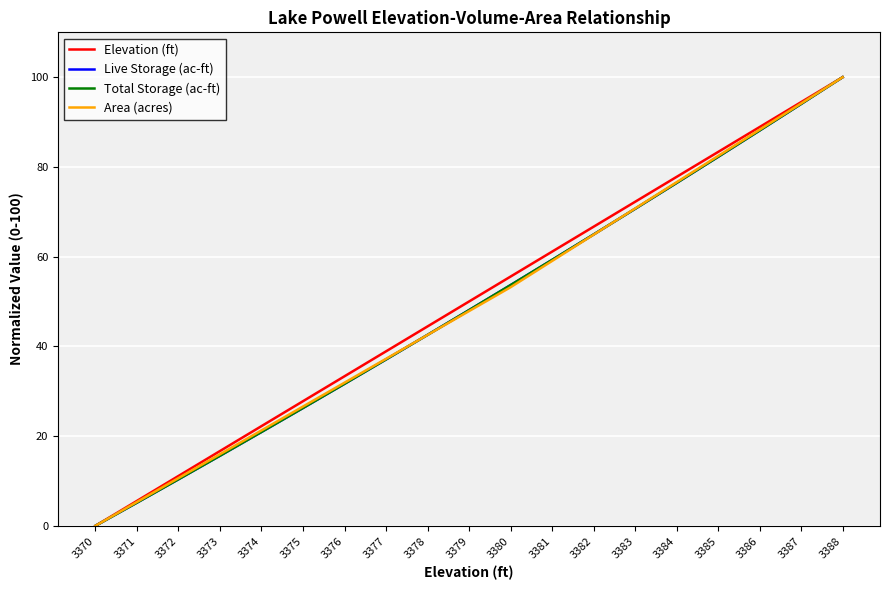

True or false: Live Storage (ac-ft) and Total Storage (ac-ft) cross at least once.

True